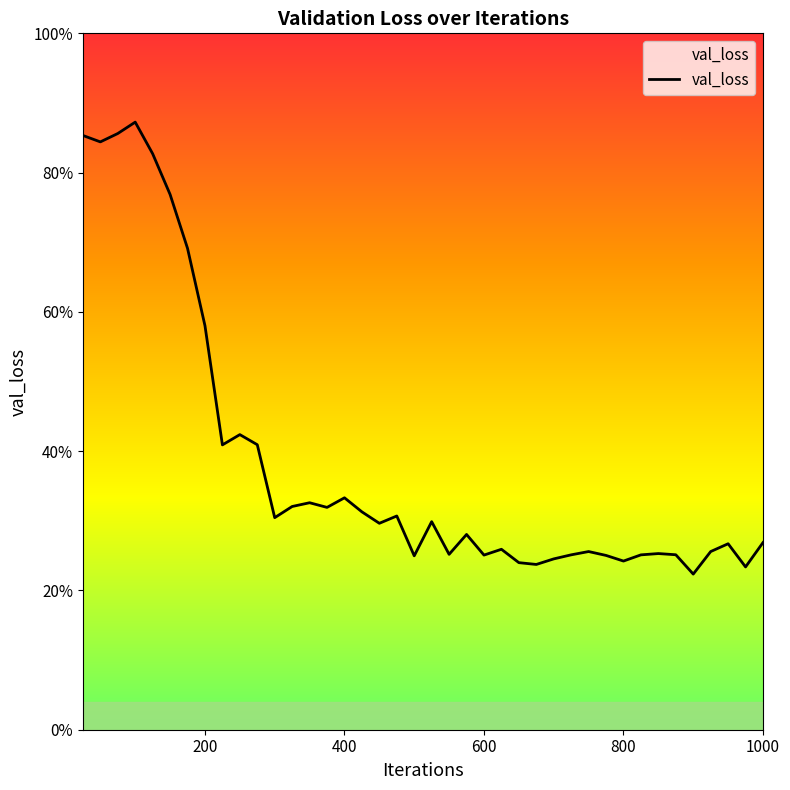

What is the maximum value shown in the chart?

0.9